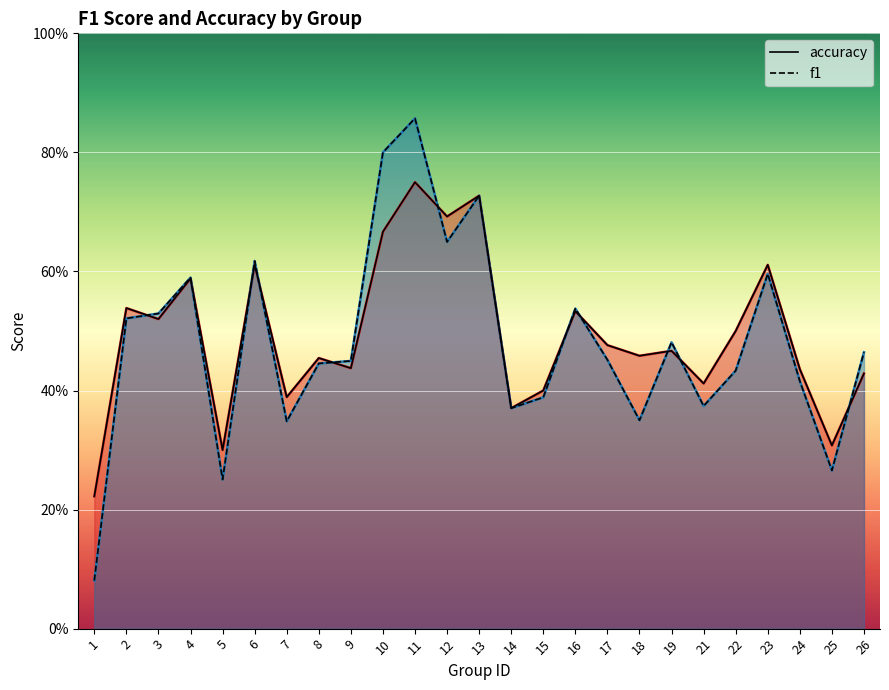

True or false: f1 has a value of 0.5 at 13.

False